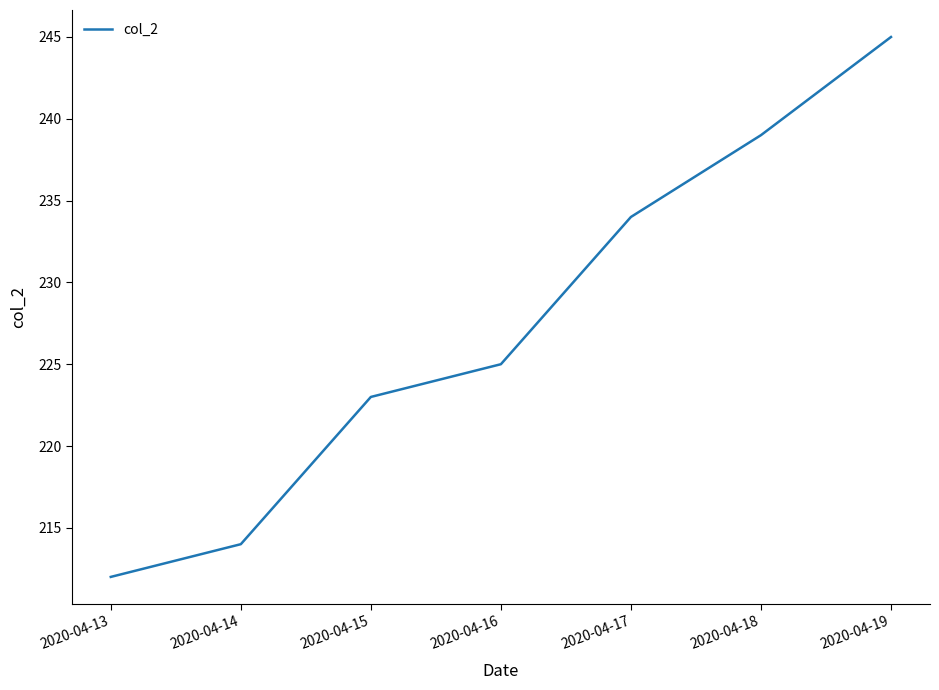

How many categories are shown in the chart?

7